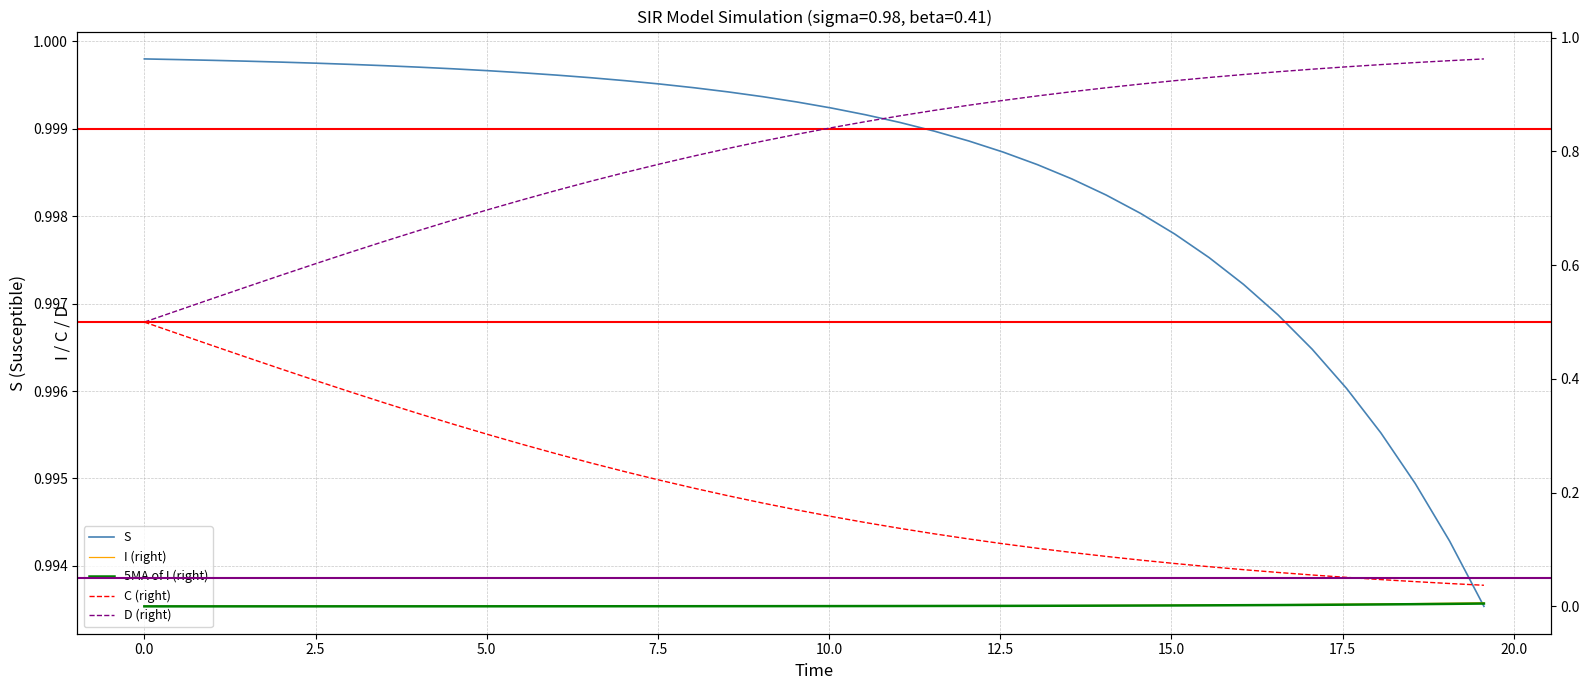

Does the chart display data point markers on the line(s)?

No